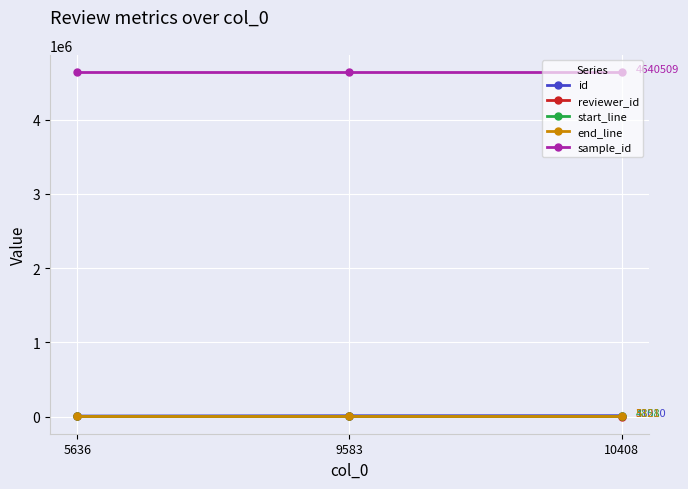

At how many categories does at least one series exceed 1060632?

3